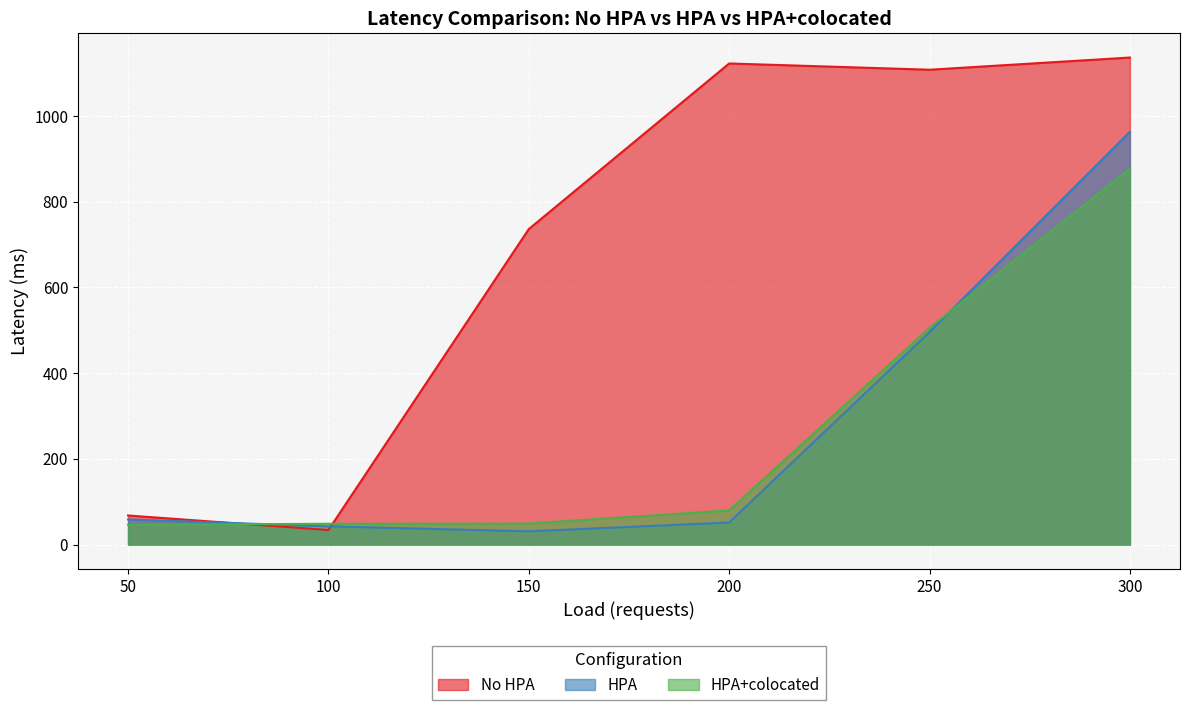

At which category is the sum across all series the highest?

300